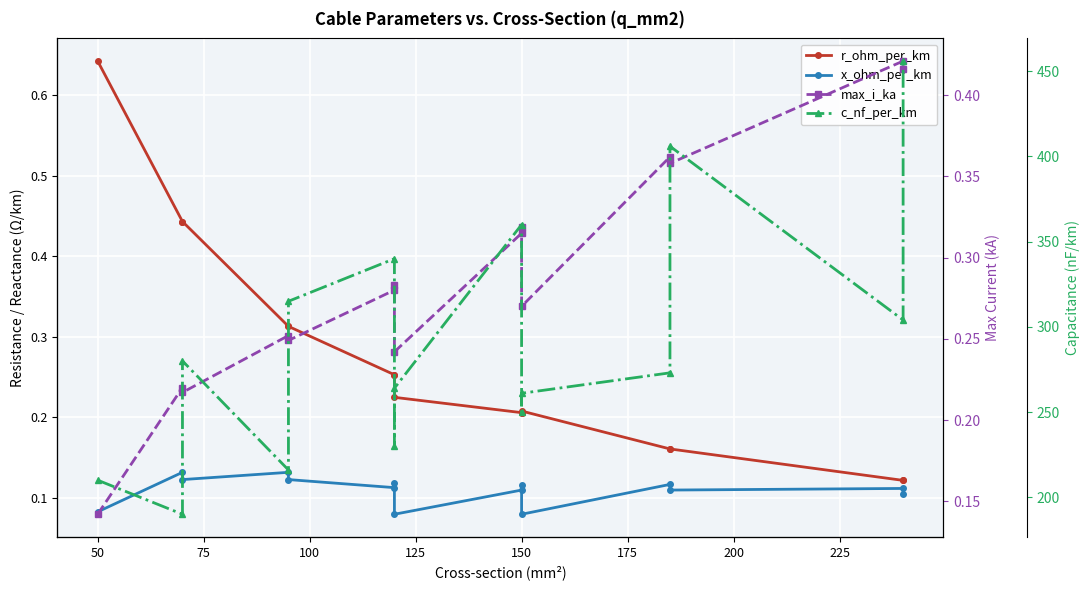

What is the difference between the maximum and second lowest values in the r_ohm_per_km series?

0.5